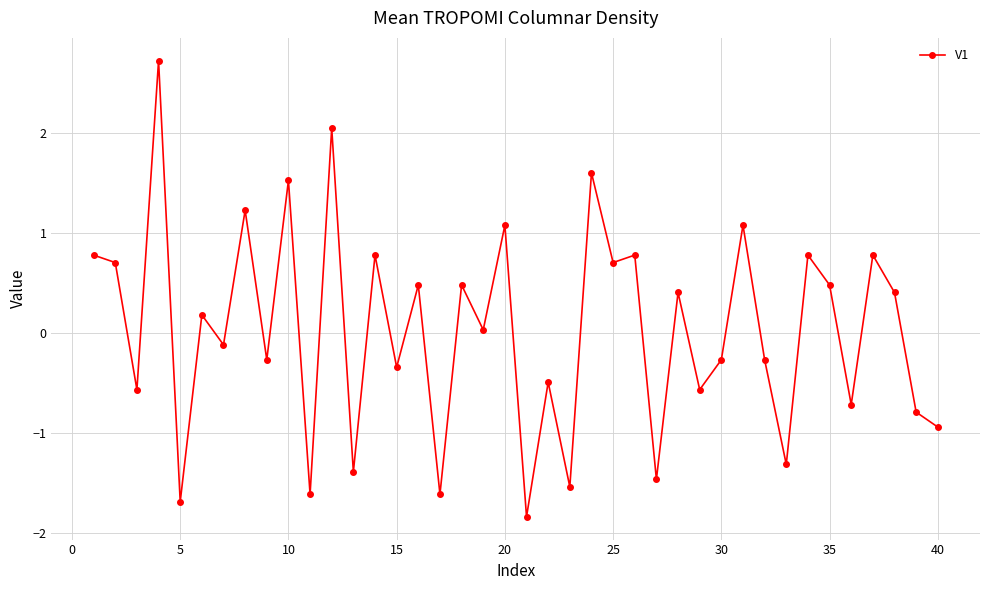

What is the maximum value shown in the chart?

2.7